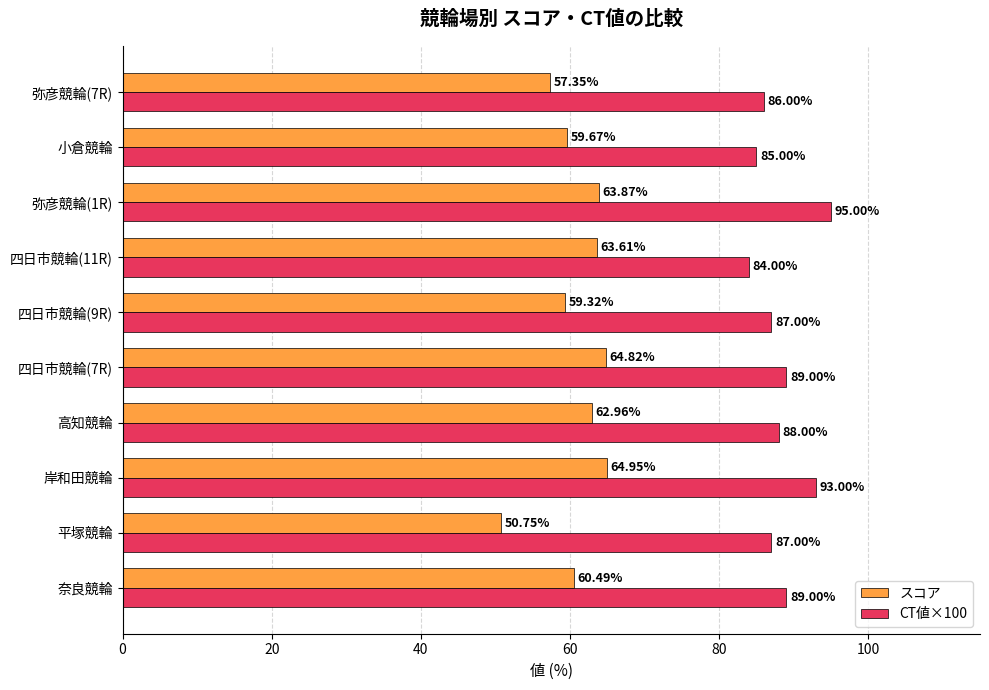

What is the greatest value displayed?

95.0